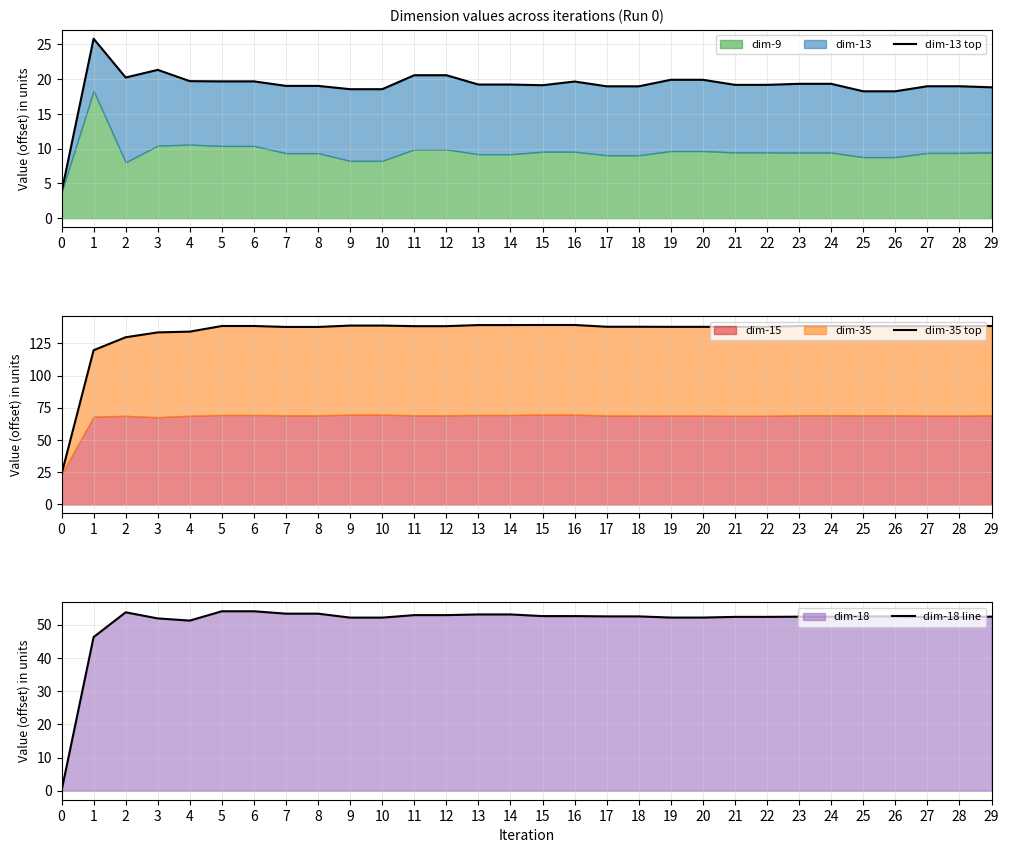

List the labels in order of dim-18 line value, largest first.

5, 6, 2, 7, 8, 14, 13, 11, 12, 16, 15, 18, 17, 25, 26, 29, 23, 24, 22, 21, 27, 28, 19, 20, 10, 9, 3, 4, 1, 0